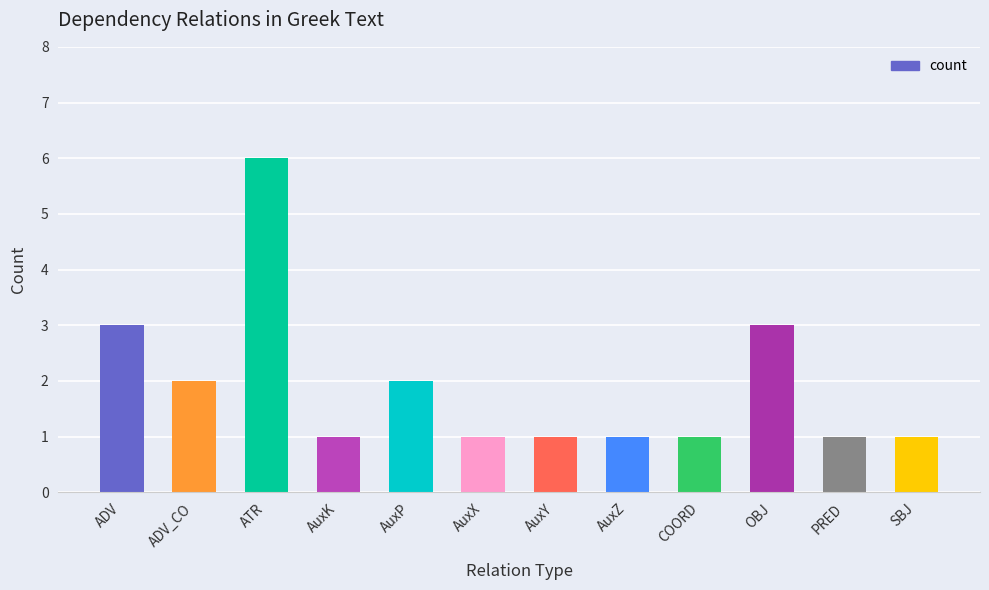

What is the label of the 3rd bar from the right?

OBJ